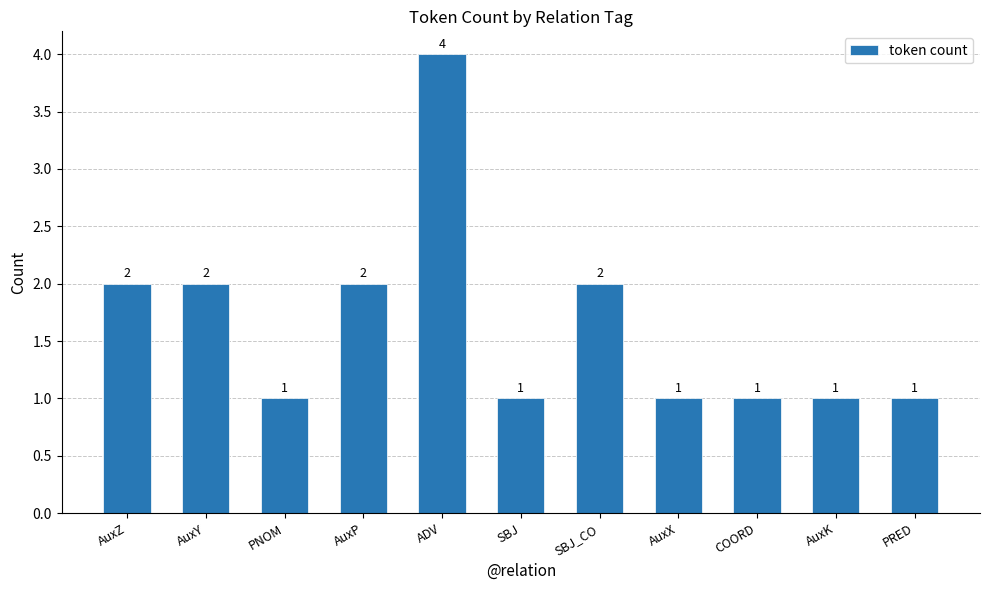

Count the number of values greater than 1.

5